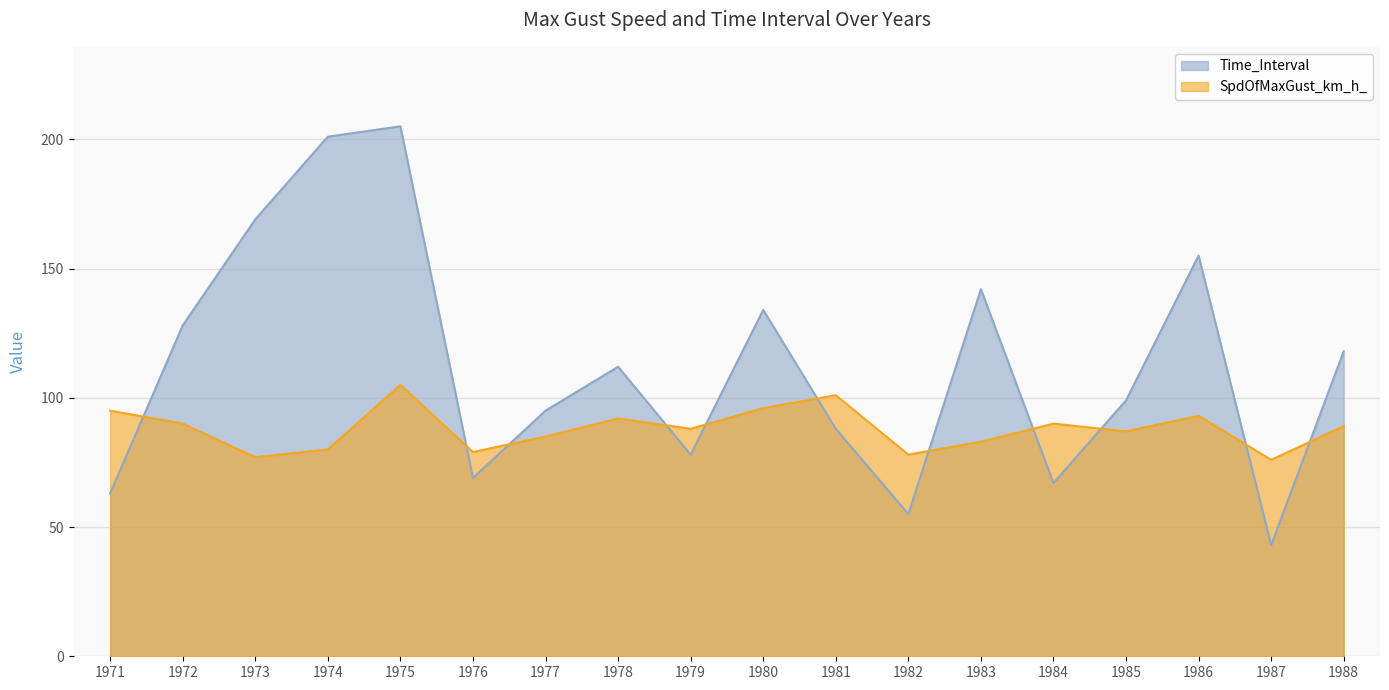

True or false: Time_Interval and SpdOfMaxGust_km_h_ cross at least once.

True